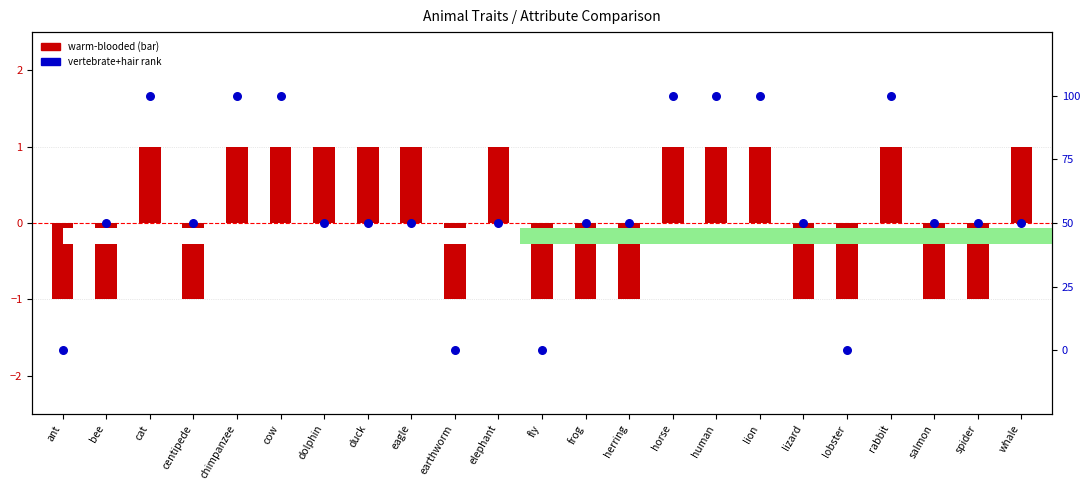

Which series contains the highest Y value?

vertebrate+hair avg